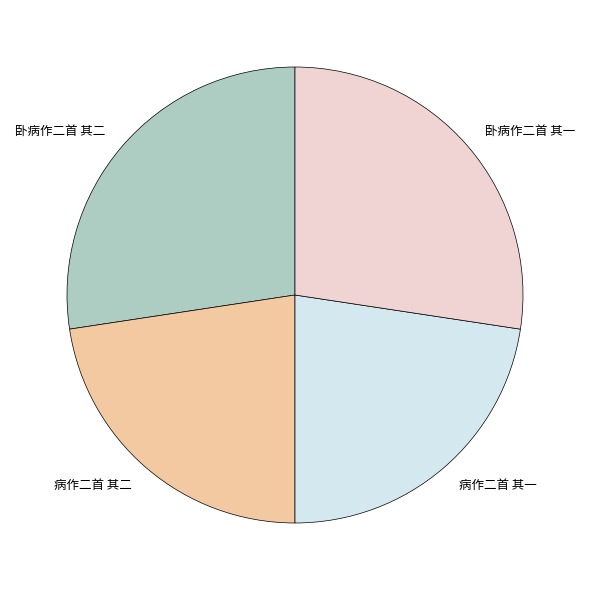

How many segments does this pie chart have?

4